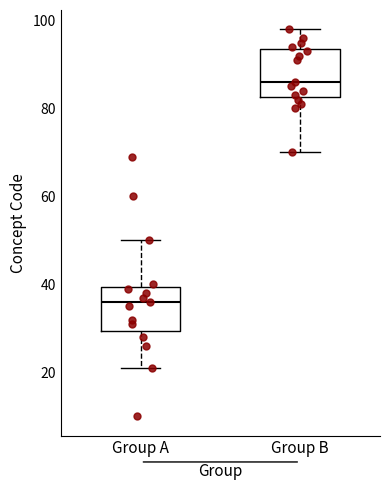

Which box has the lowest median line?

Group A